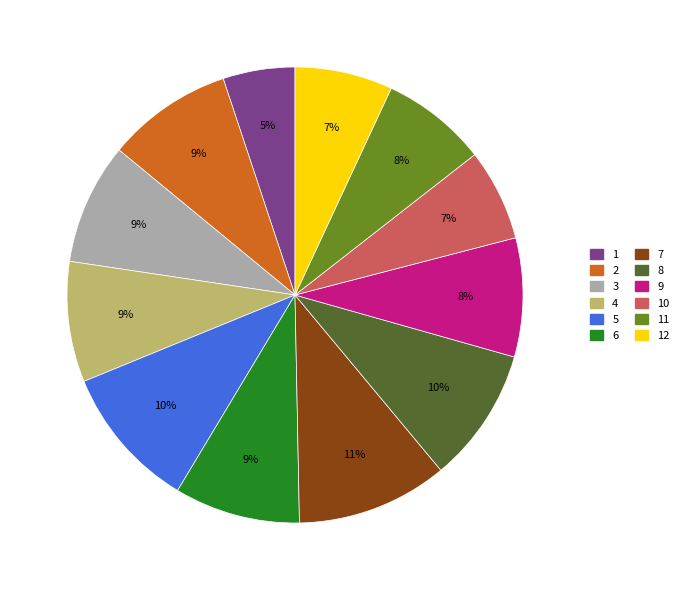

Which has a higher value, 10 or 2?

2